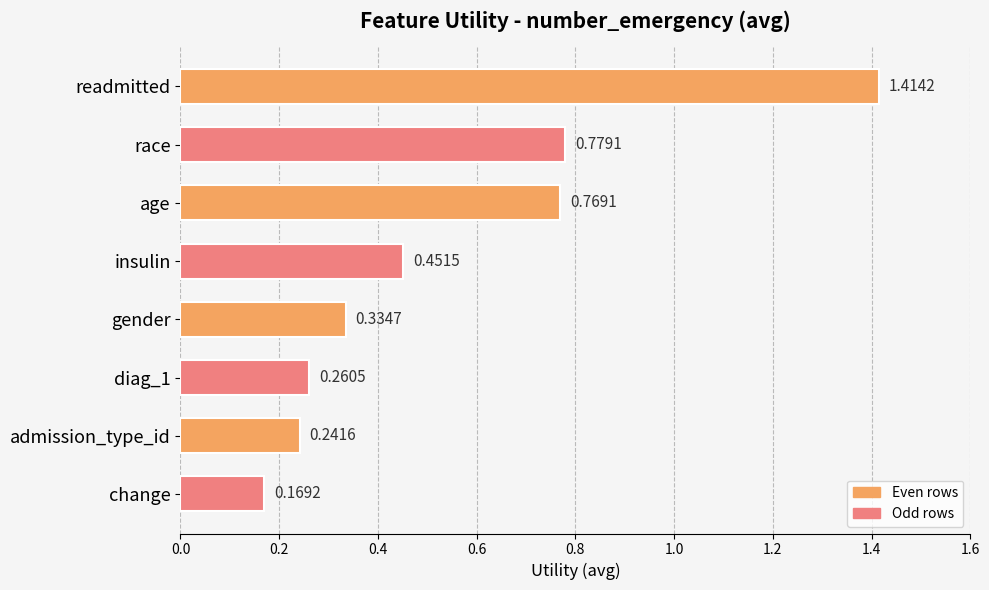

At which label is the value closest to 0?

change